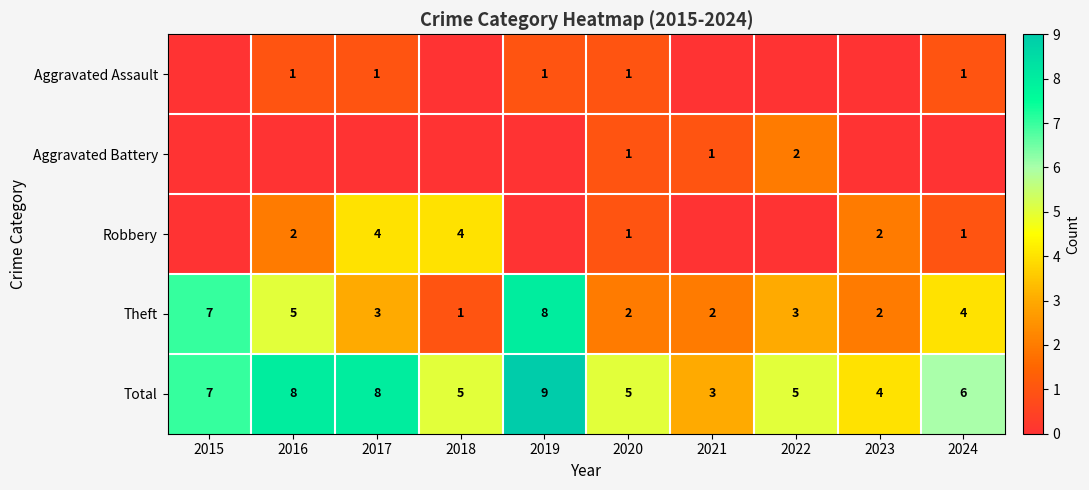

What is the difference between the maximum and minimum values in the Total series?

6